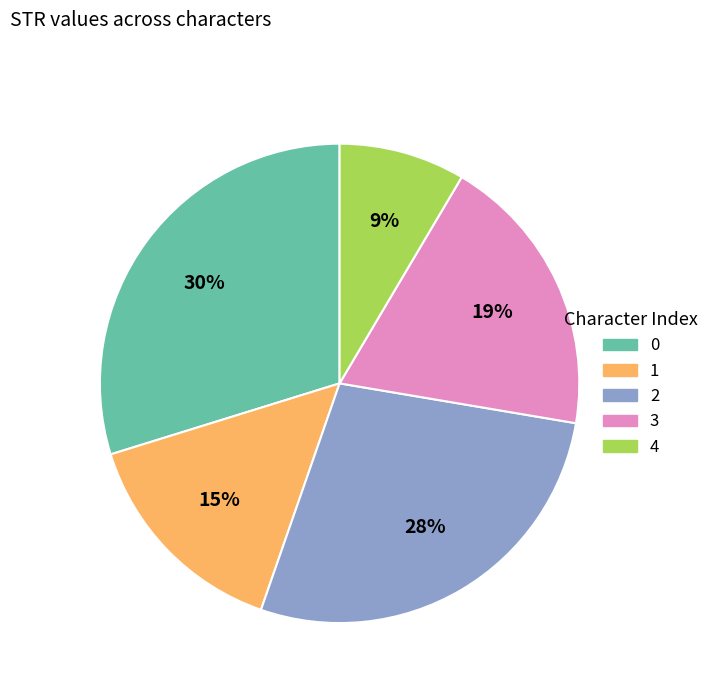

Is it true that 2 is 28% of the pie?

True